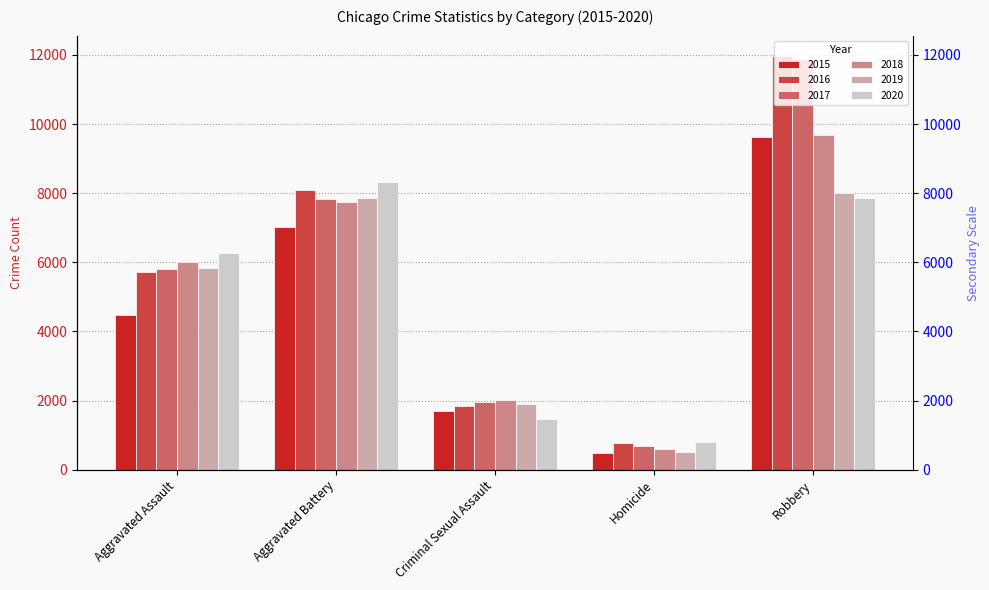

At which label does 2019 reach its minimum?

Homicide